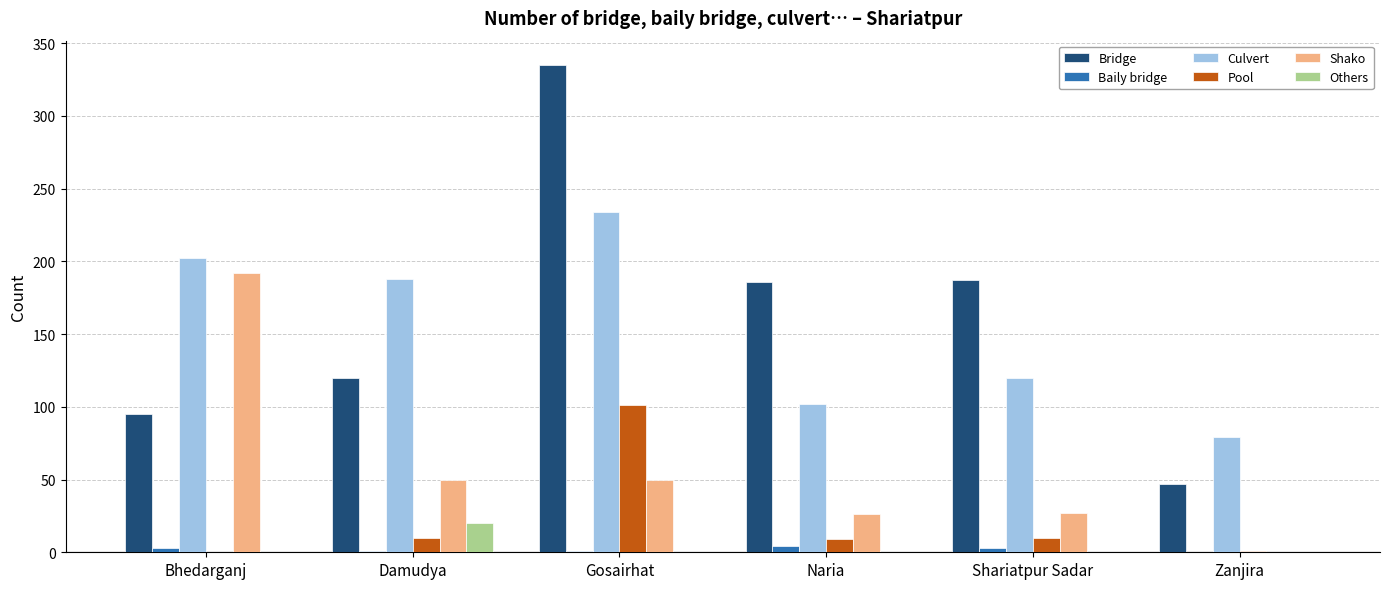

The value of Culvert at Gosairhat is 153. True or false?

False